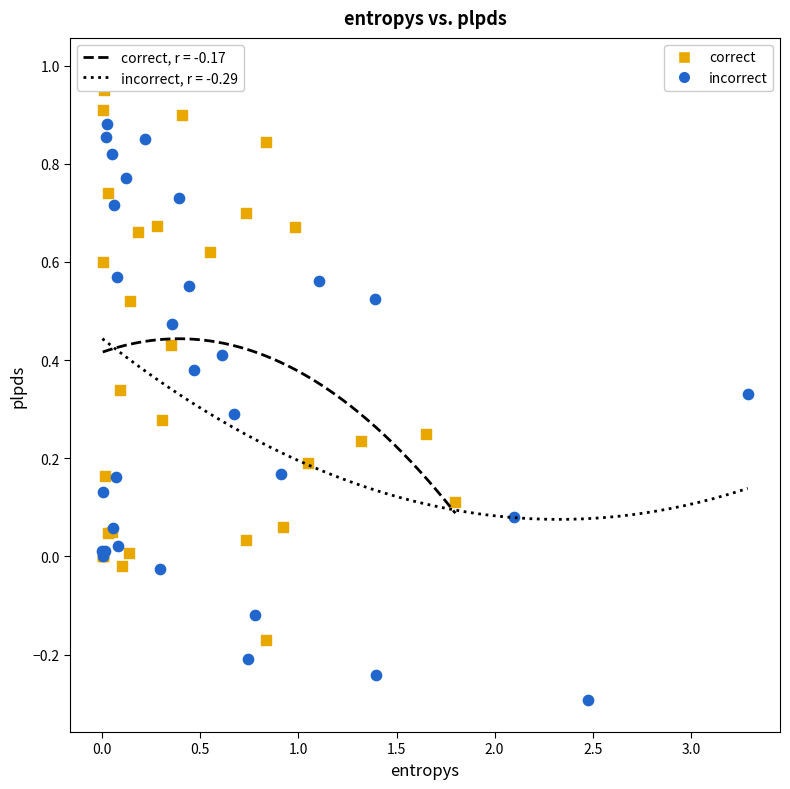

Which series contains the lowest Y value?

incorrect